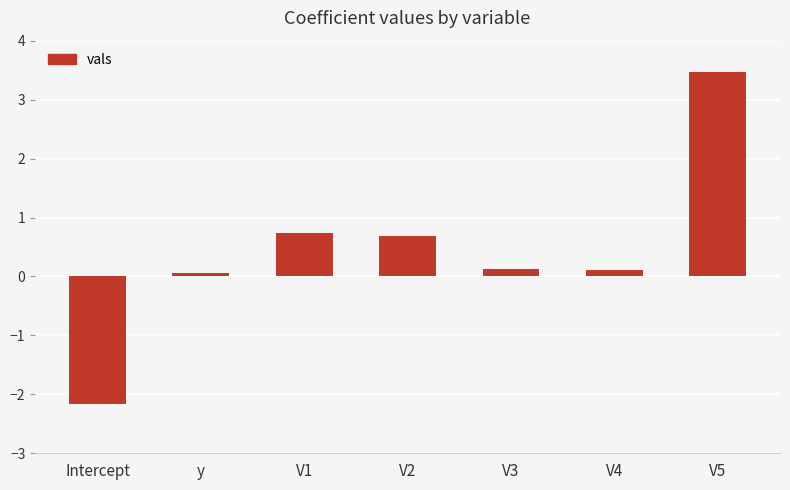

True or false: the data shows -3.5 at Intercept.

False